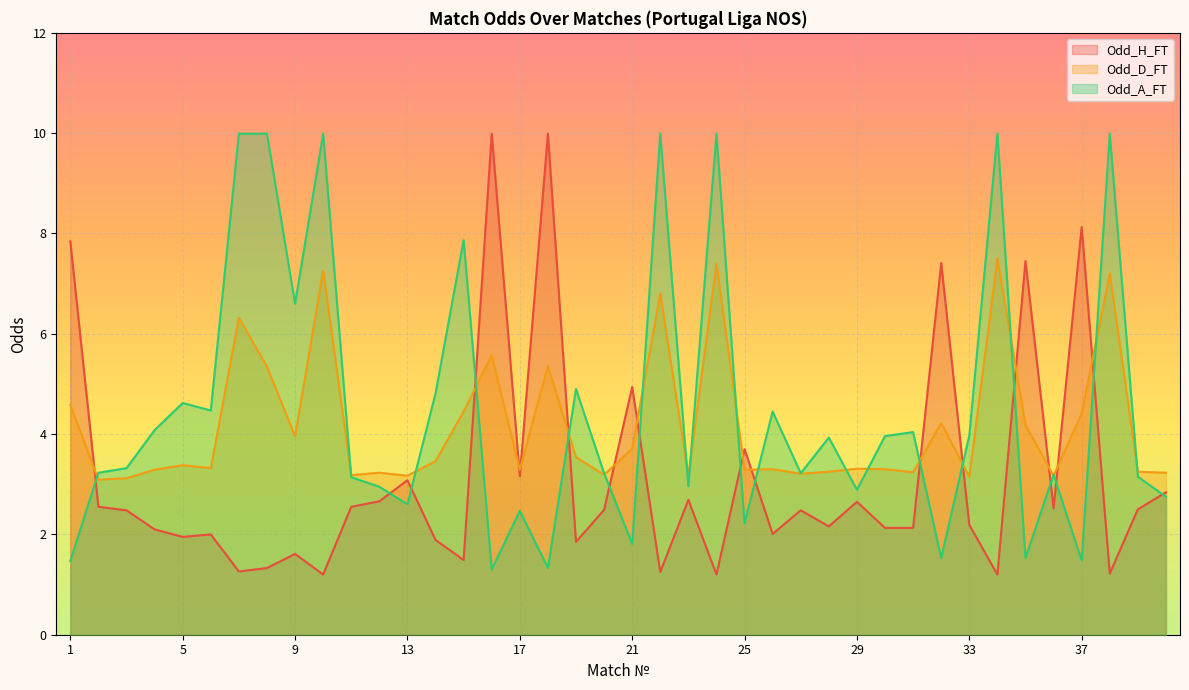

At 1, list the series in order from smallest to largest.

Odd_A_FT, Odd_D_FT, Odd_H_FT